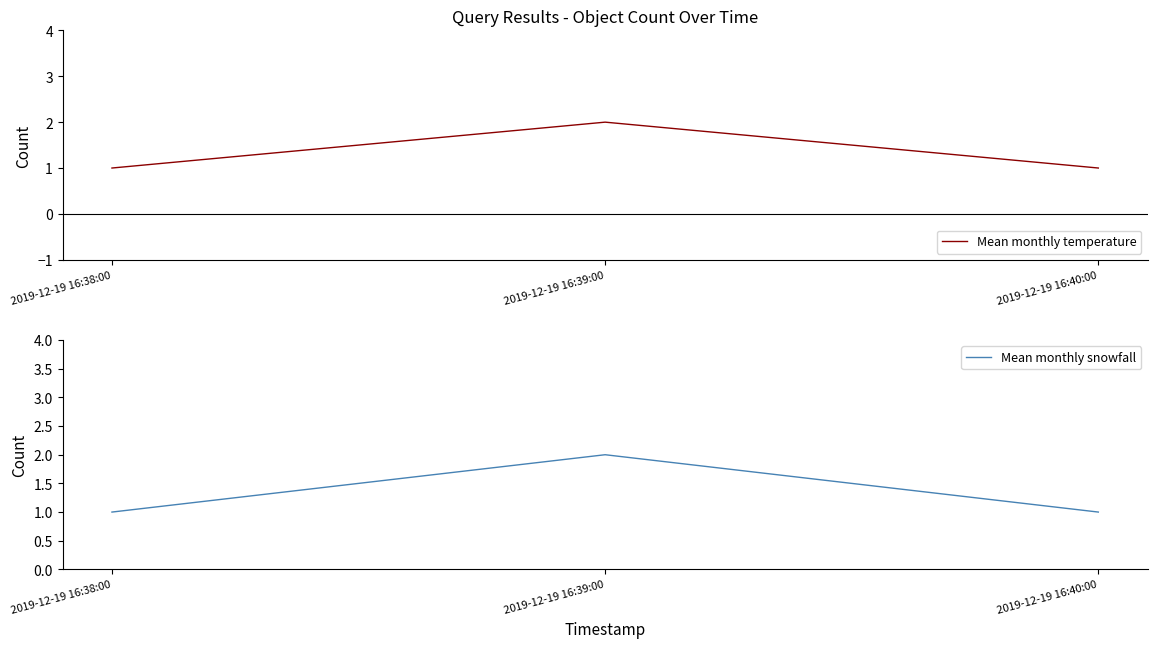

List the labels in order of Mean monthly snowfall value, smallest first.

2019-12-19 16:38:00, 2019-12-19 16:40:00, 2019-12-19 16:39:00